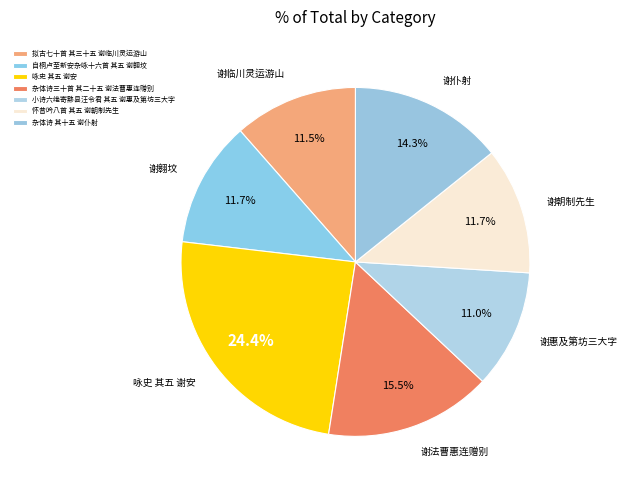

Between 杂体诗 其十五 谢仆射 and 怀昔吟八首 其五 谢朝制先生, which is larger?

杂体诗 其十五 谢仆射